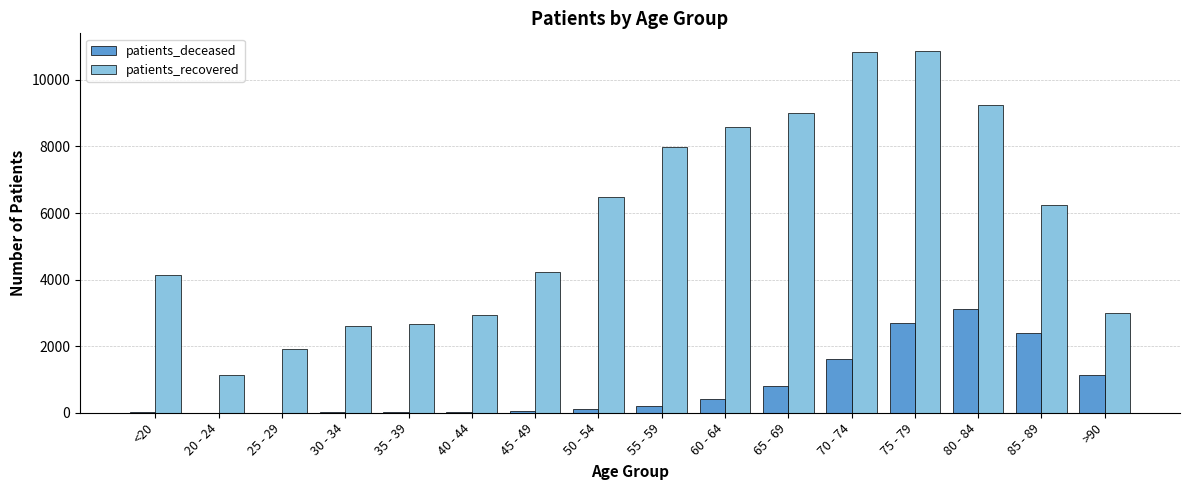

What is the greatest value displayed?

10856